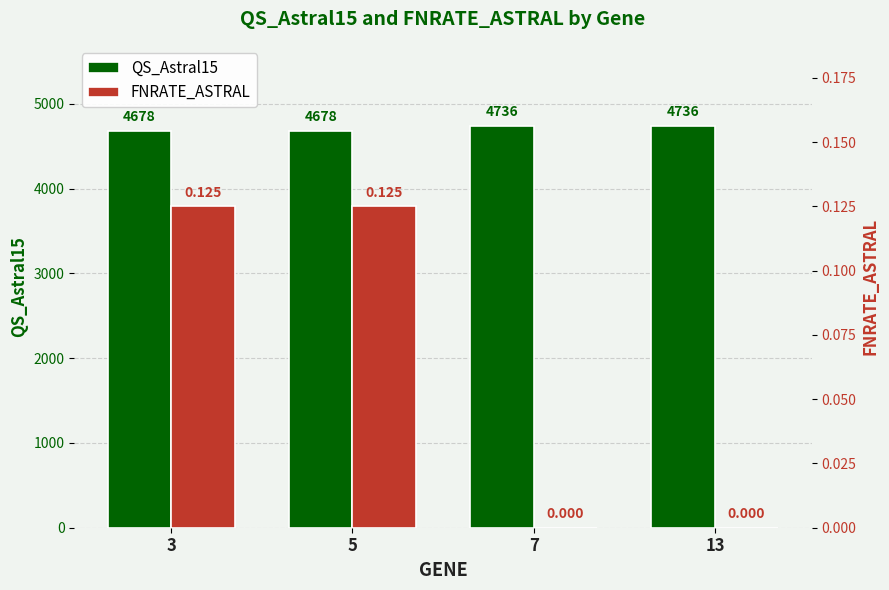

Rank the series by their maximum value, from highest to lowest.

QS_Astral15, FNRATE_ASTRAL